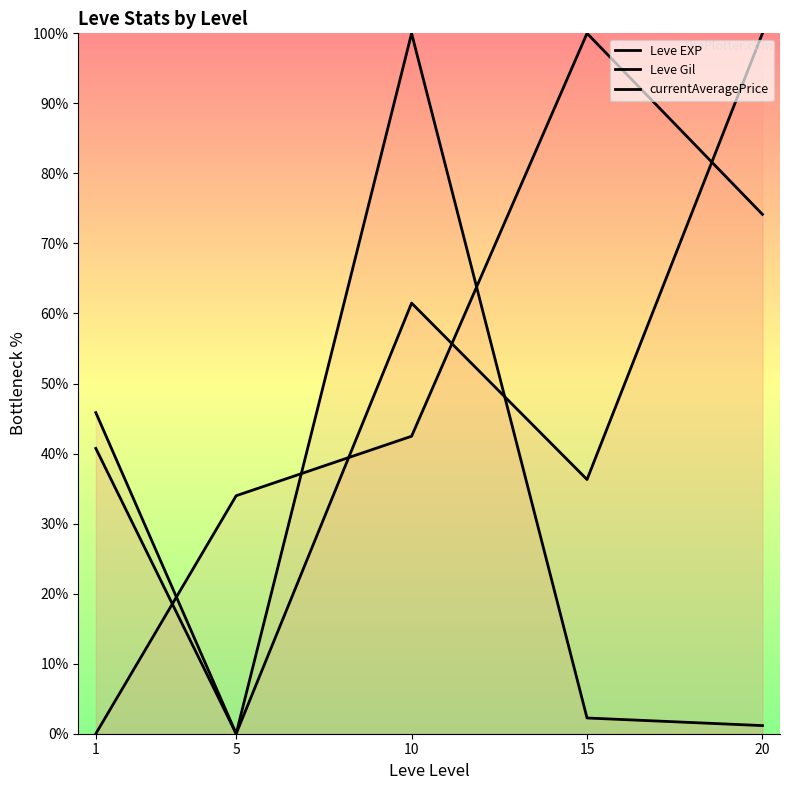

Which has a higher value, 5 or 15?

15